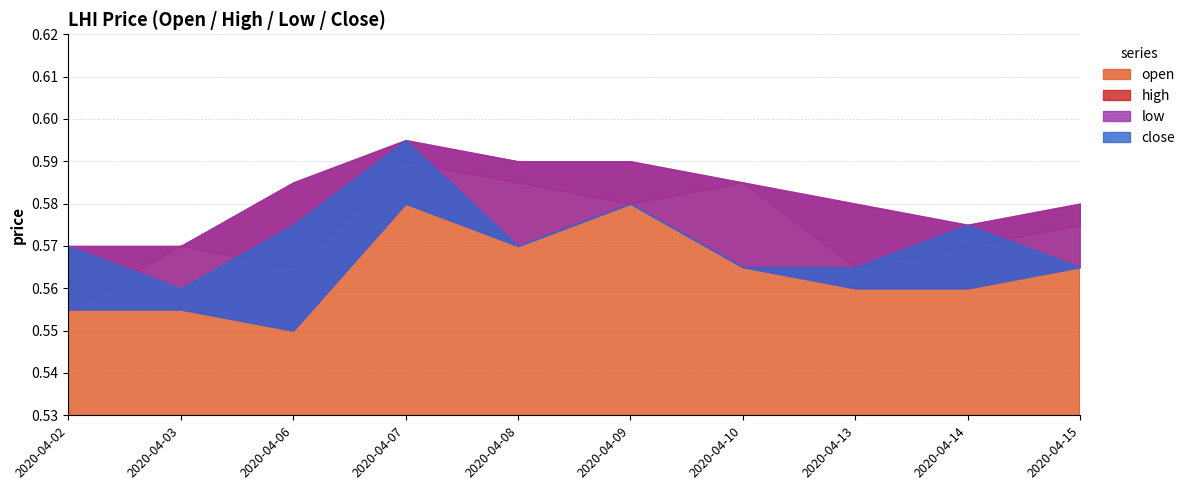

What is the maximum value shown in the chart?

0.6